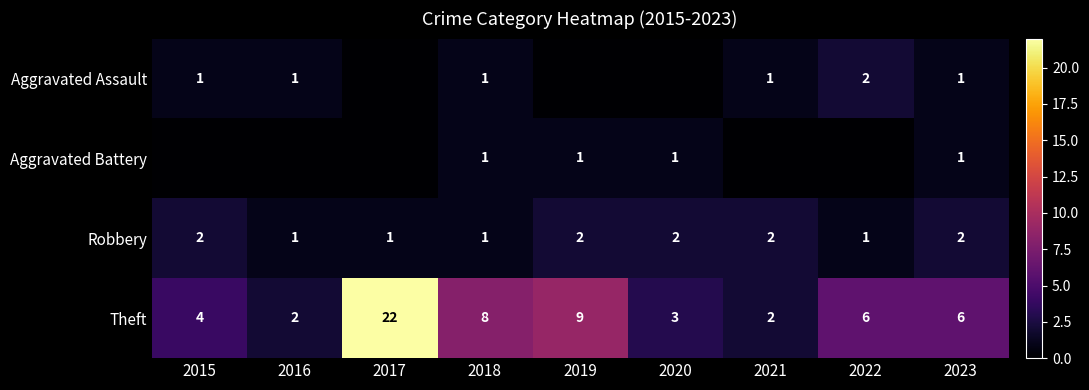

The value of Aggravated Assault at 2023 is 1. True or false?

True